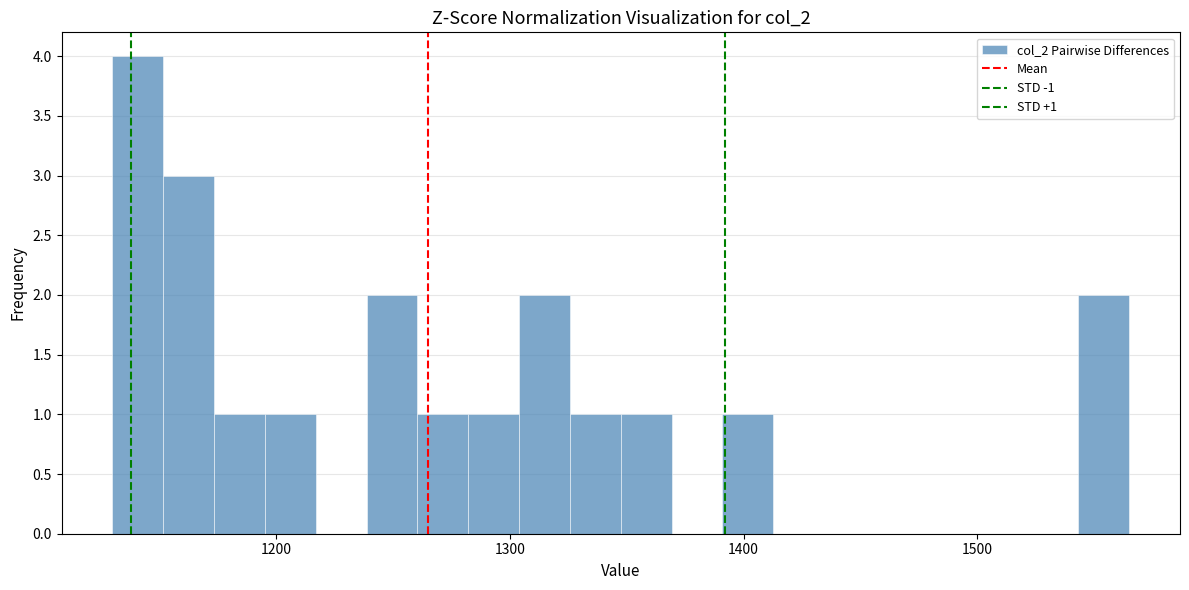

Read against the x-axis, roughly where is the centre of the tallest bar?

1140